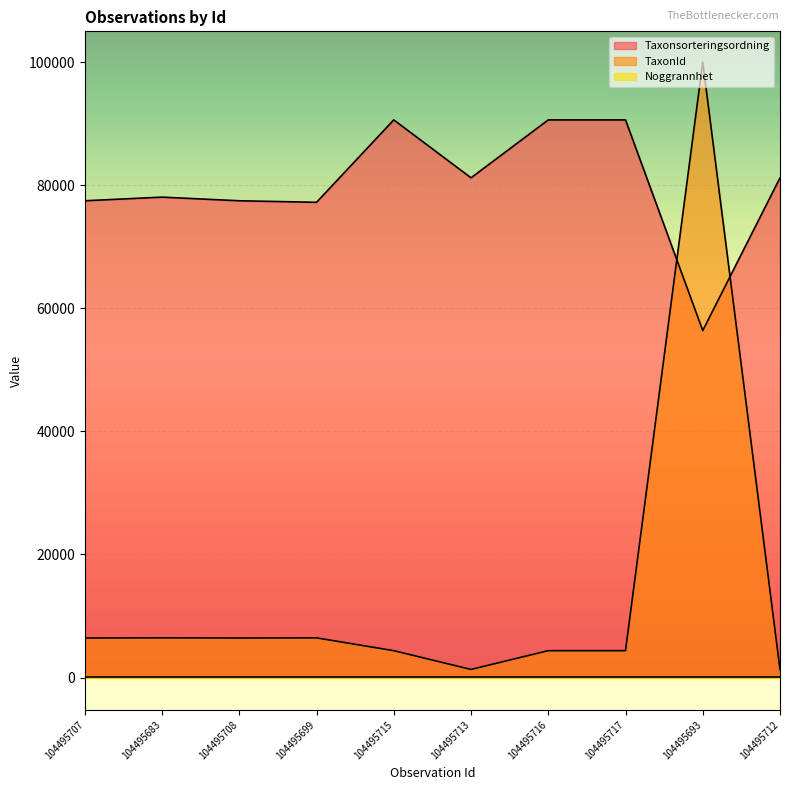

Which category has the highest value in the Taxonsorteringsordning series?

104495715